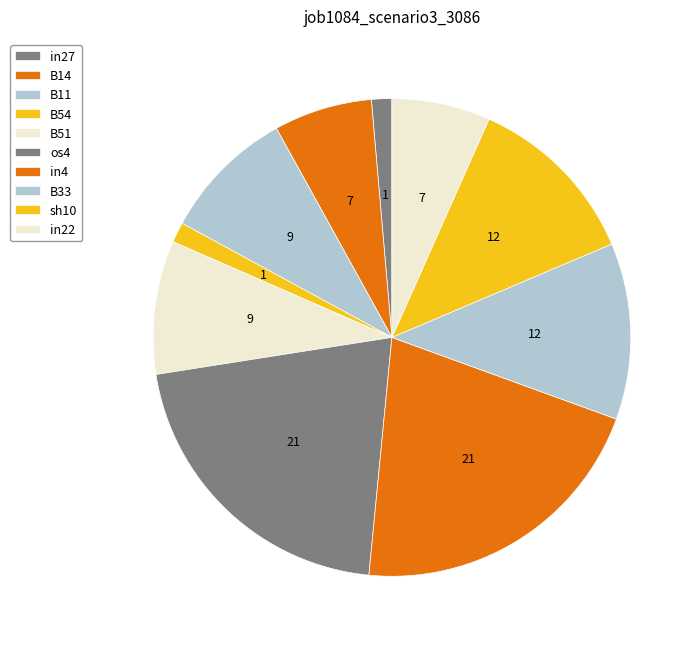

How many segments does this pie chart have?

10